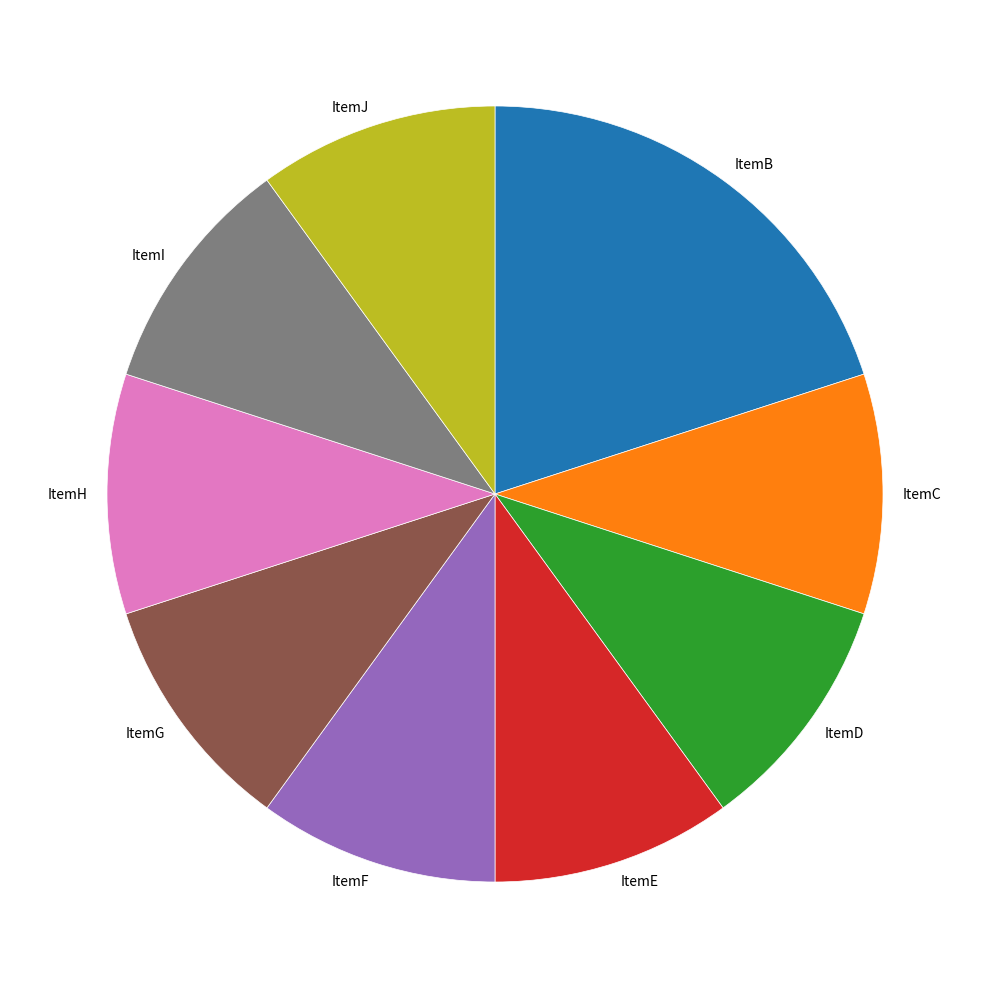

What is the ratio of the value at ItemG to the value at ItemB?

0.5